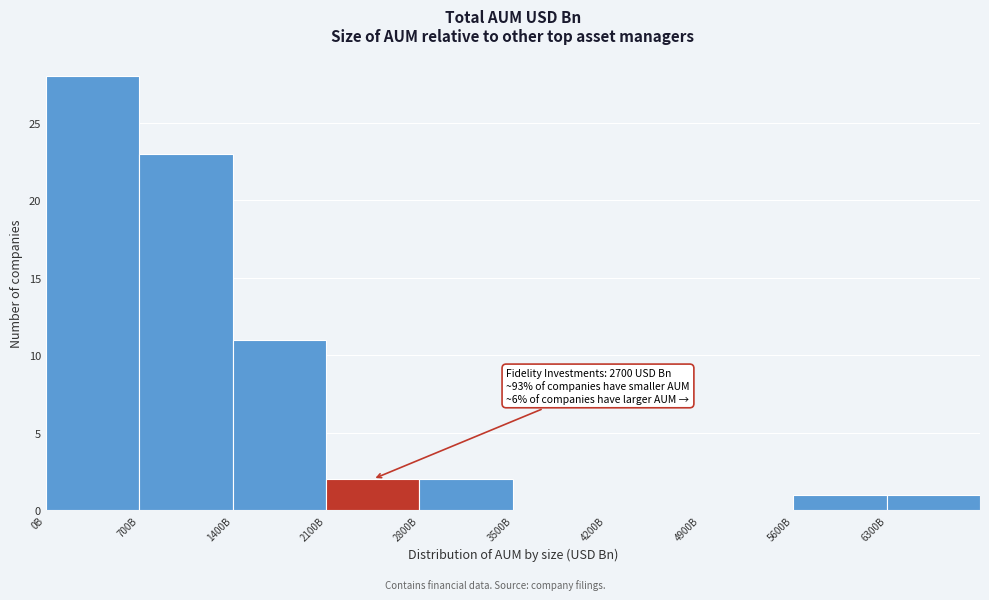

Reading right to left, extract all data points from this chart.

6300B=1	5600B=1	4900B=0	4200B=0	3500B=0	2800B=2	2100B=2	1400B=11	700B=23	0B=28